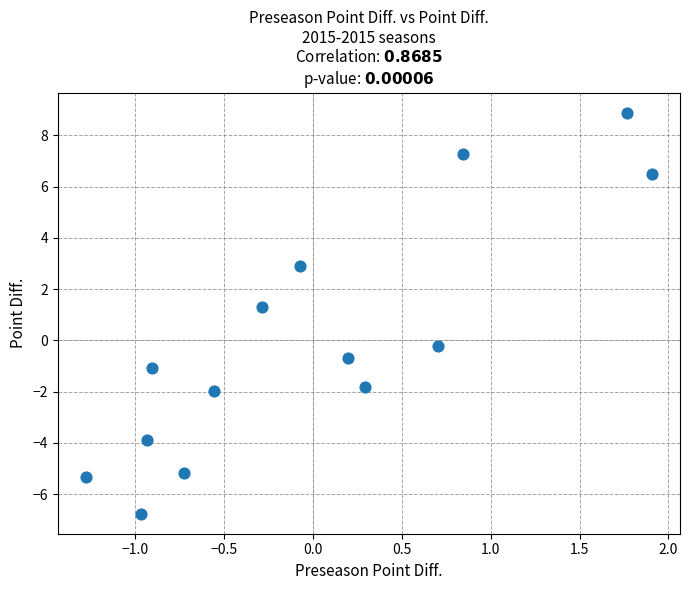

What is the range of Y values (max minus min)?

15.6